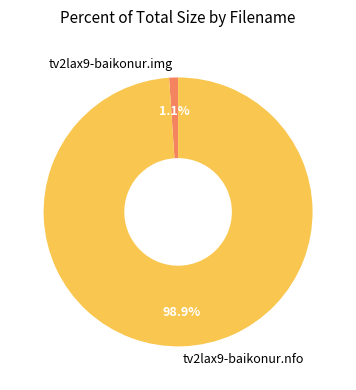

How many slices are in this pie chart?

2